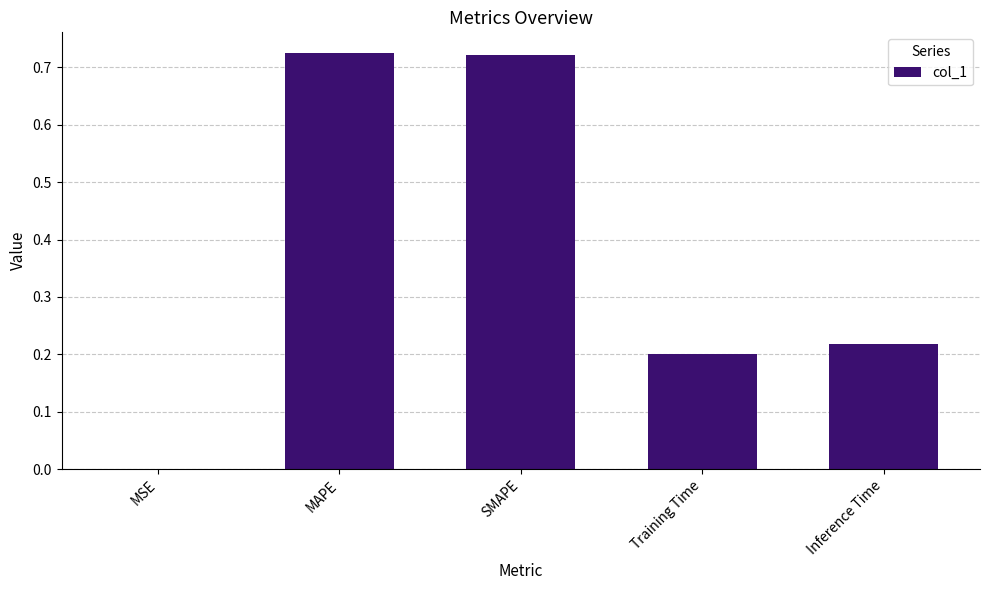

True or false: the data shows 0.2 at Inference Time.

True